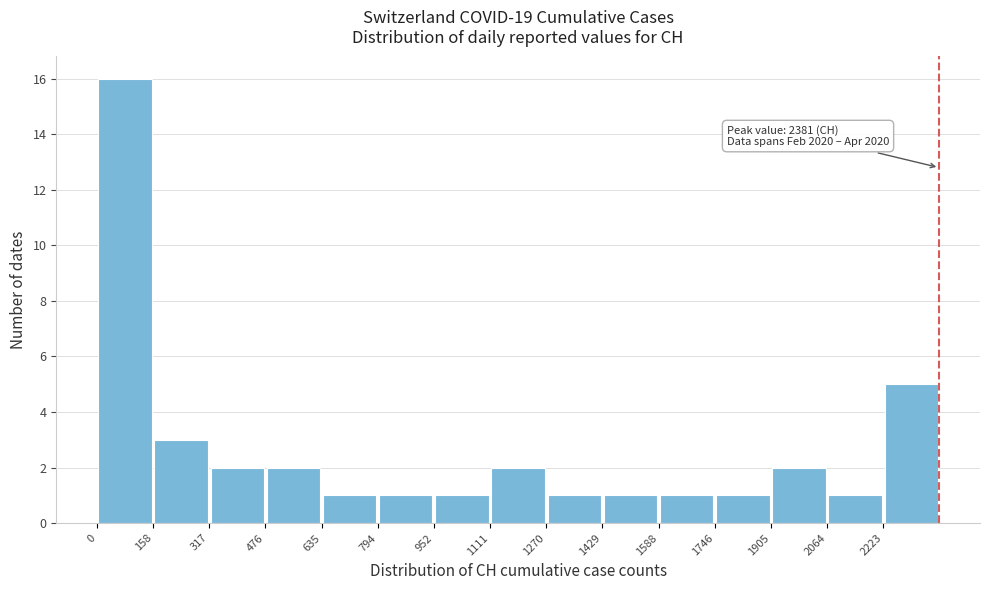

Over which range of the x-axis is the bar tallest?

0 to 160